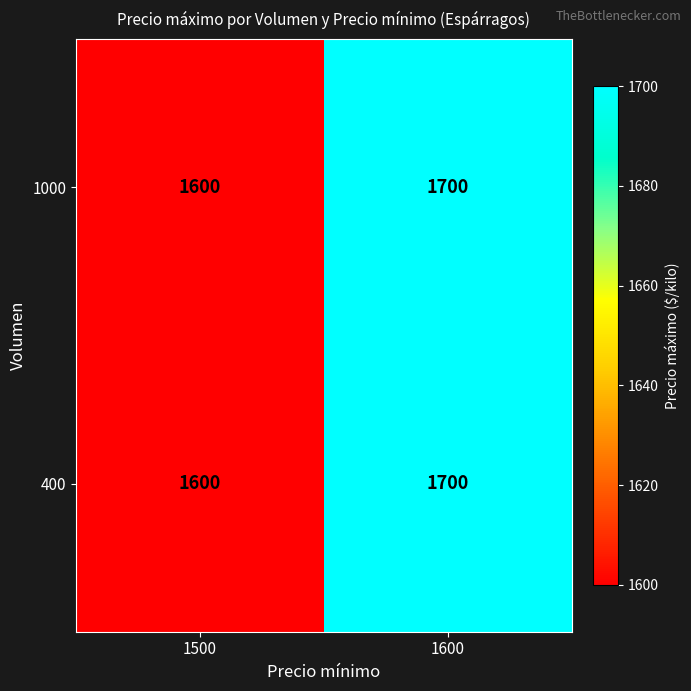

At which category does the chart reach its minimum across all series?

1500